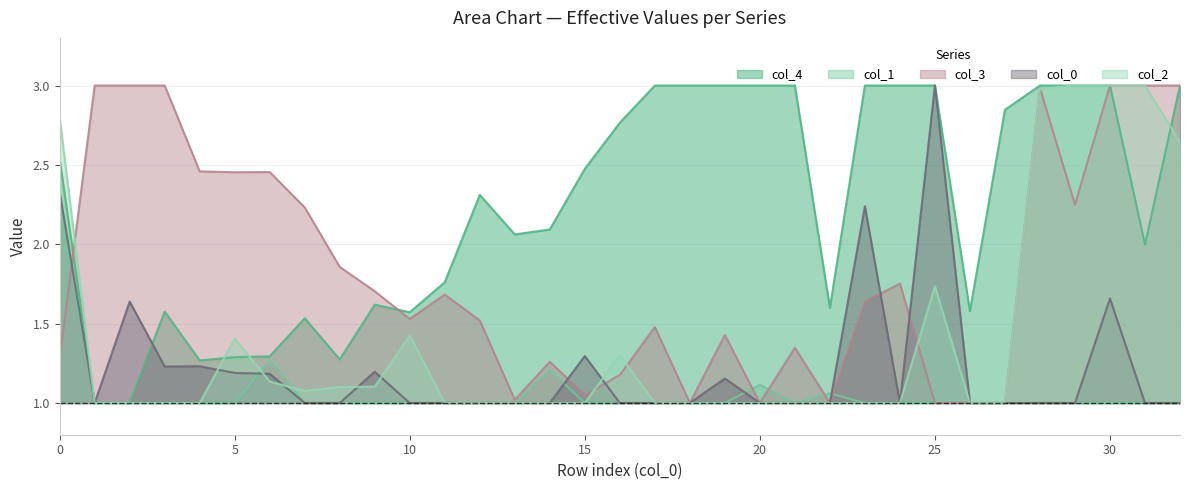

Does the chart display data point markers on the line(s)?

No